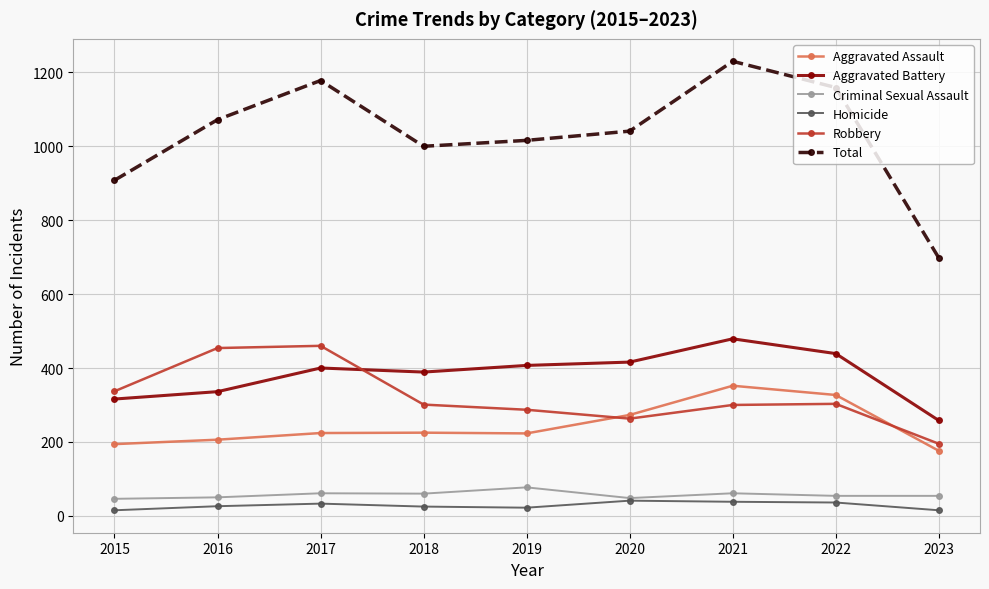

Which series has the largest range (max minus min)?

Total